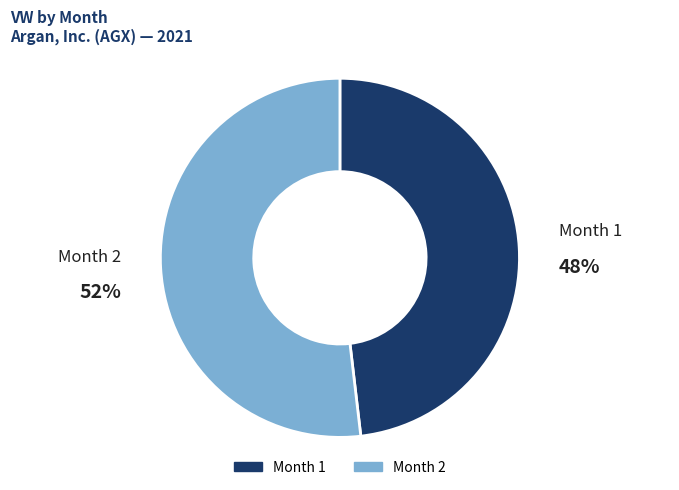

Combined, do Month 2 and Month 1 account for over 50%?

Yes